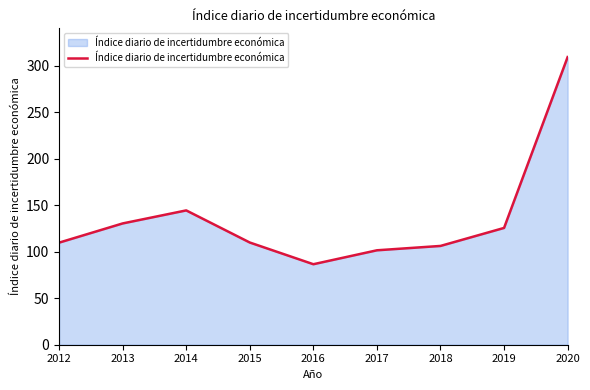

What is the approximate value at 2019?

125.5